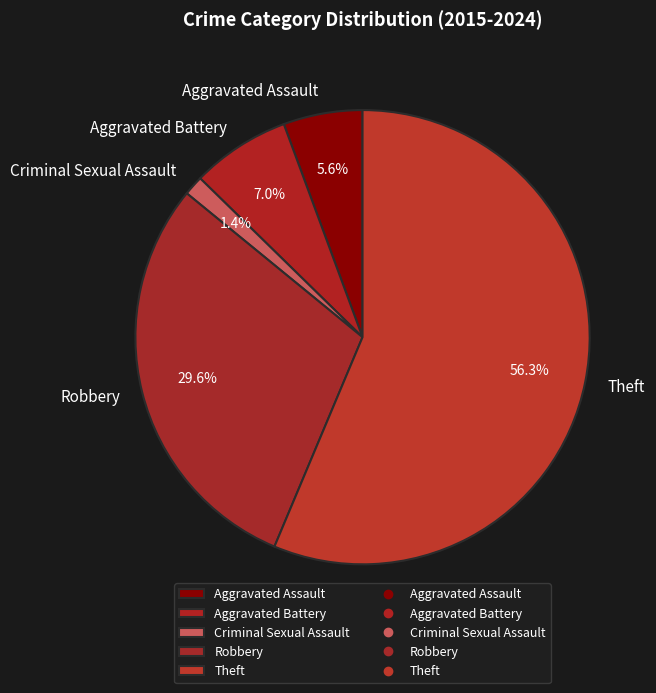

How much of the chart is everything except Criminal Sexual Assault?

98.6%